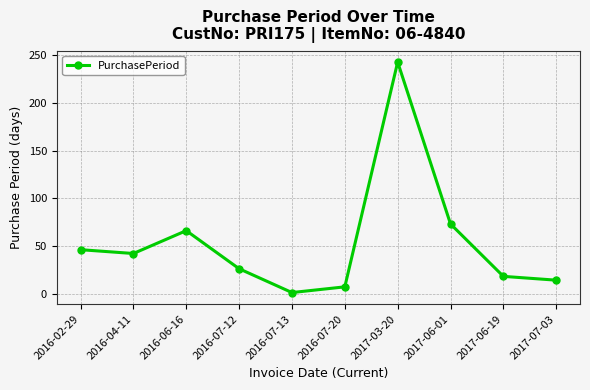

What is the sum of the values at 2016-02-29 and 2016-07-13?

47